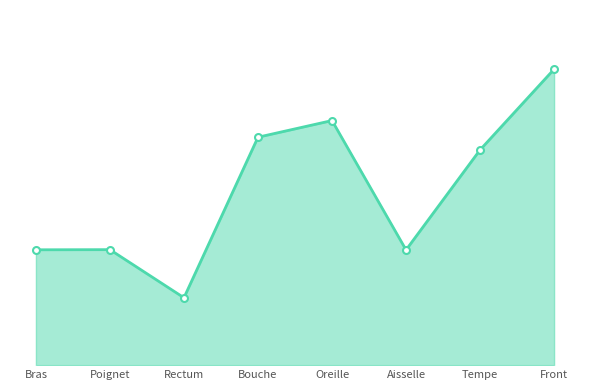

Is it true that the value at Bouche is 49184?

True